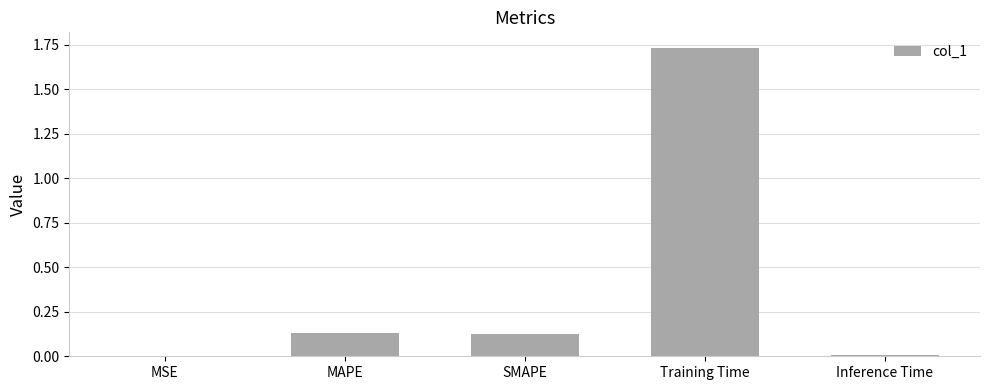

Which label corresponds to the largest value in the chart?

Training Time